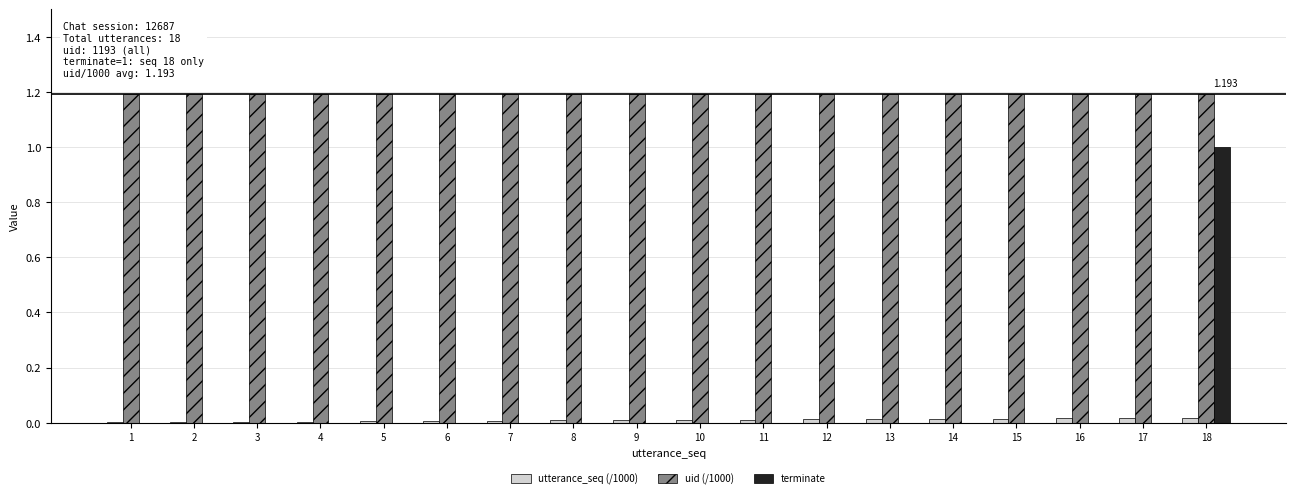

Is the value of uid (/1000) at 16 greater than the value of utterance_seq (/1000) at 10?

Yes